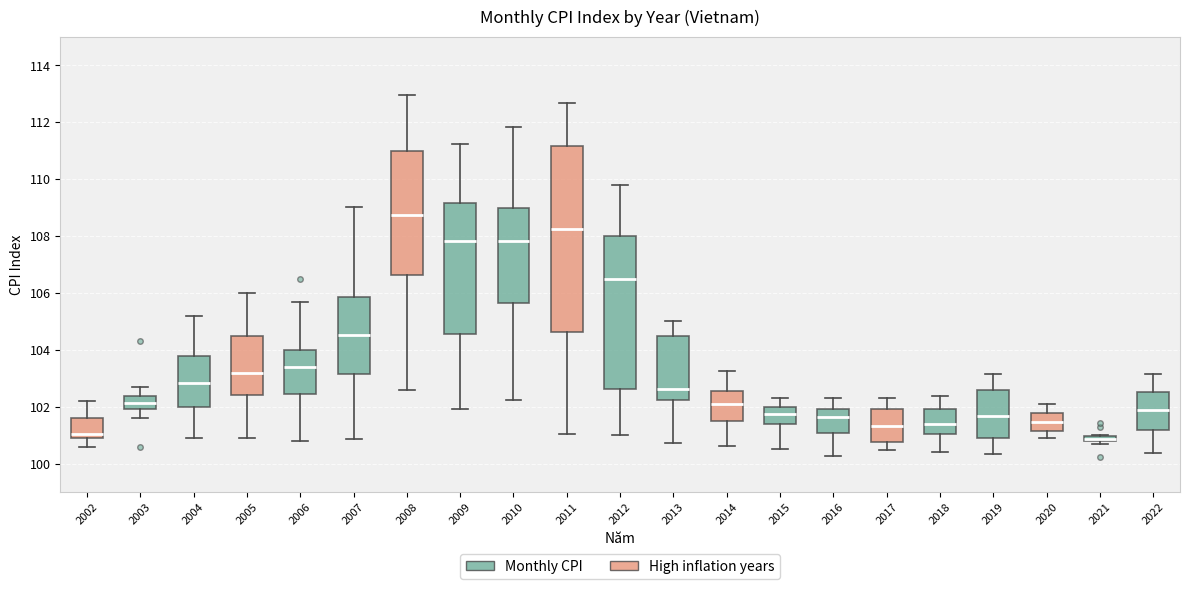

Where is the upper edge of the box at x = 2014 on the y-axis? The values are not printed on the chart, so give them approximately, as read against the axis.

102.6